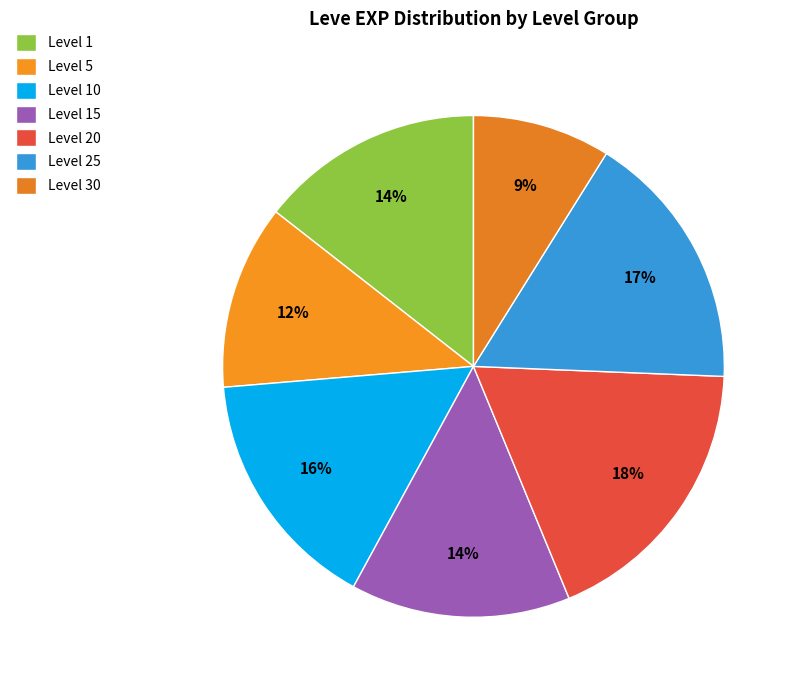

How many slices are in this pie chart?

7